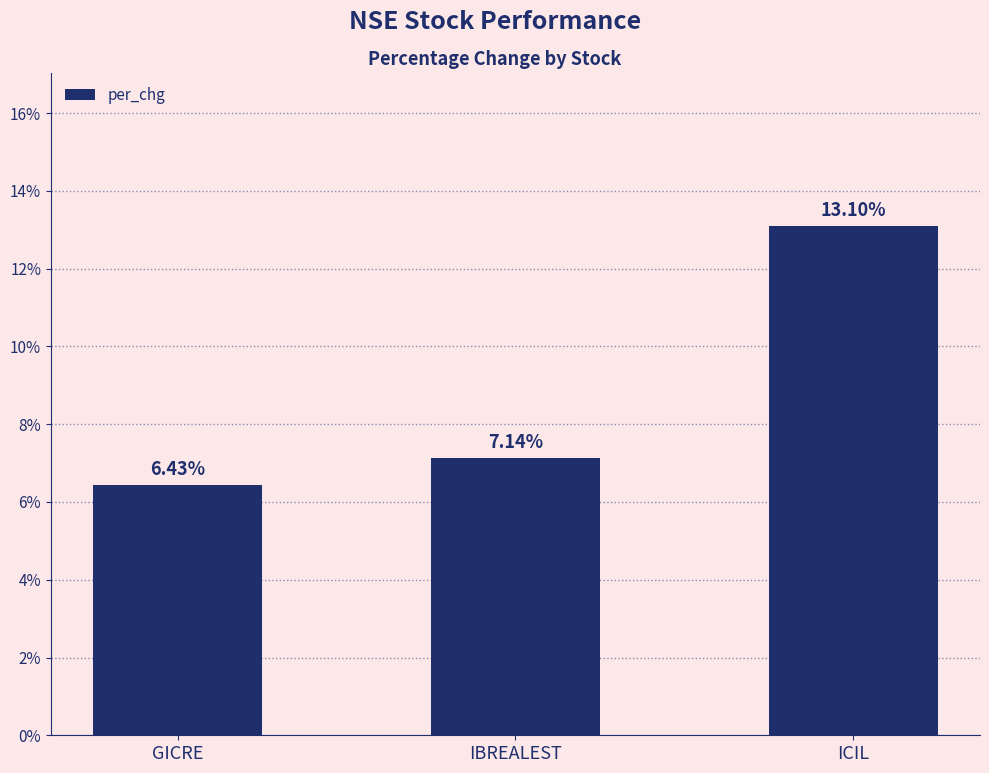

Which category has the lowest value across all series?

GICRE